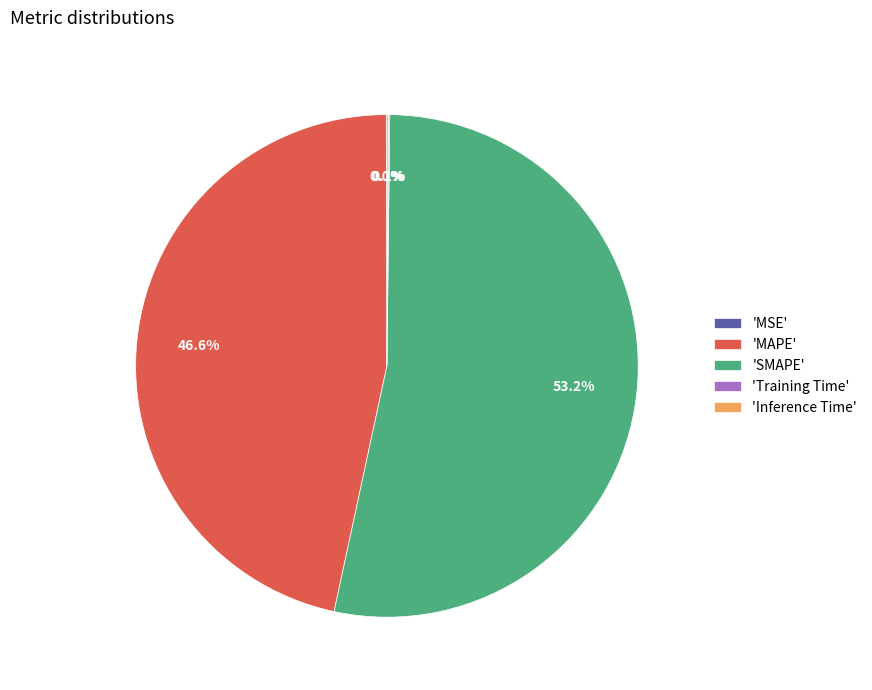

To the nearest percent, what is the difference between the largest and smallest slice percentages?

53%